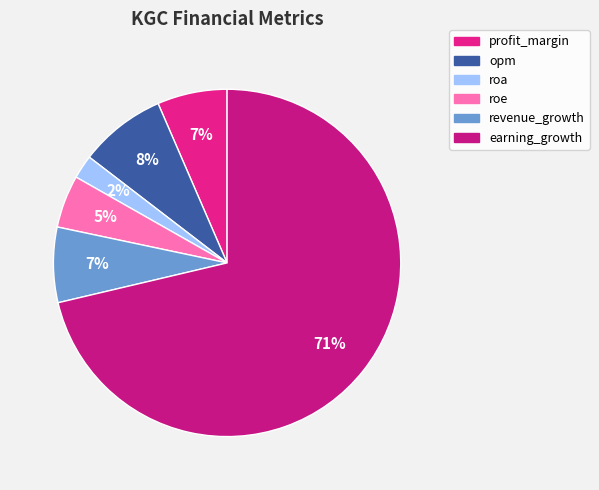

What is the change in value from revenue_growth to earning_growth?

+266.2